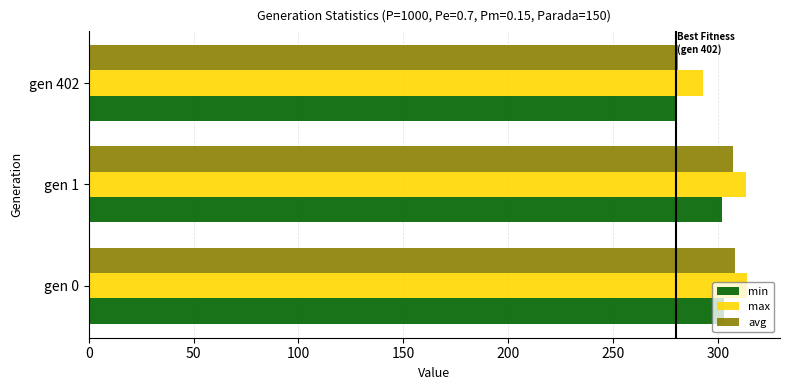

What is the average value of the avg series?

298.8